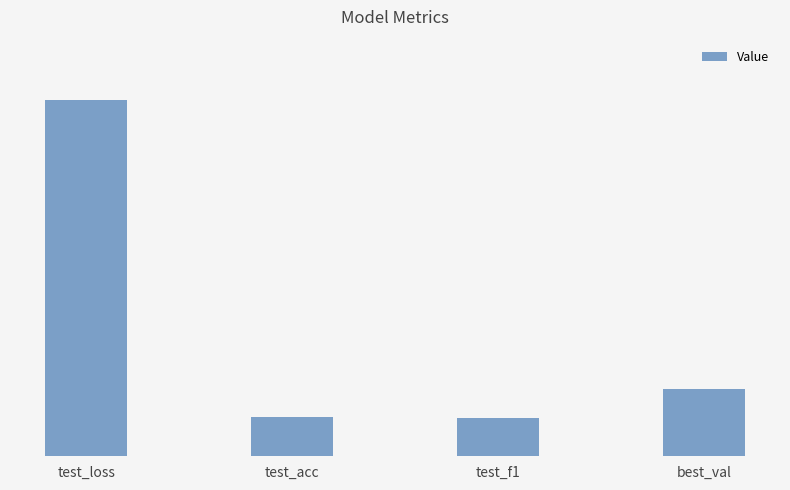

What is the value of the 1st bar from the left?

4.3